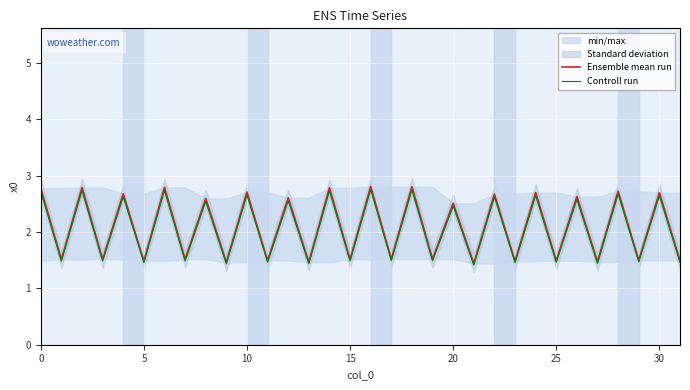

How many Controll run values are between 1 and 2?

16